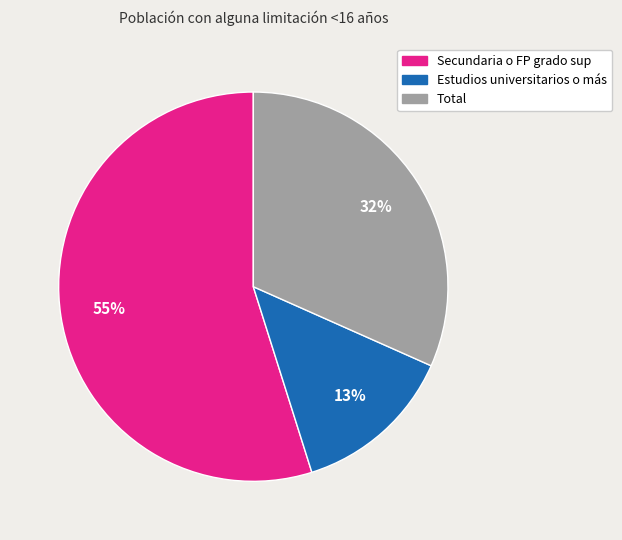

Which category accounts for the majority?

Secundaria o FP grado sup